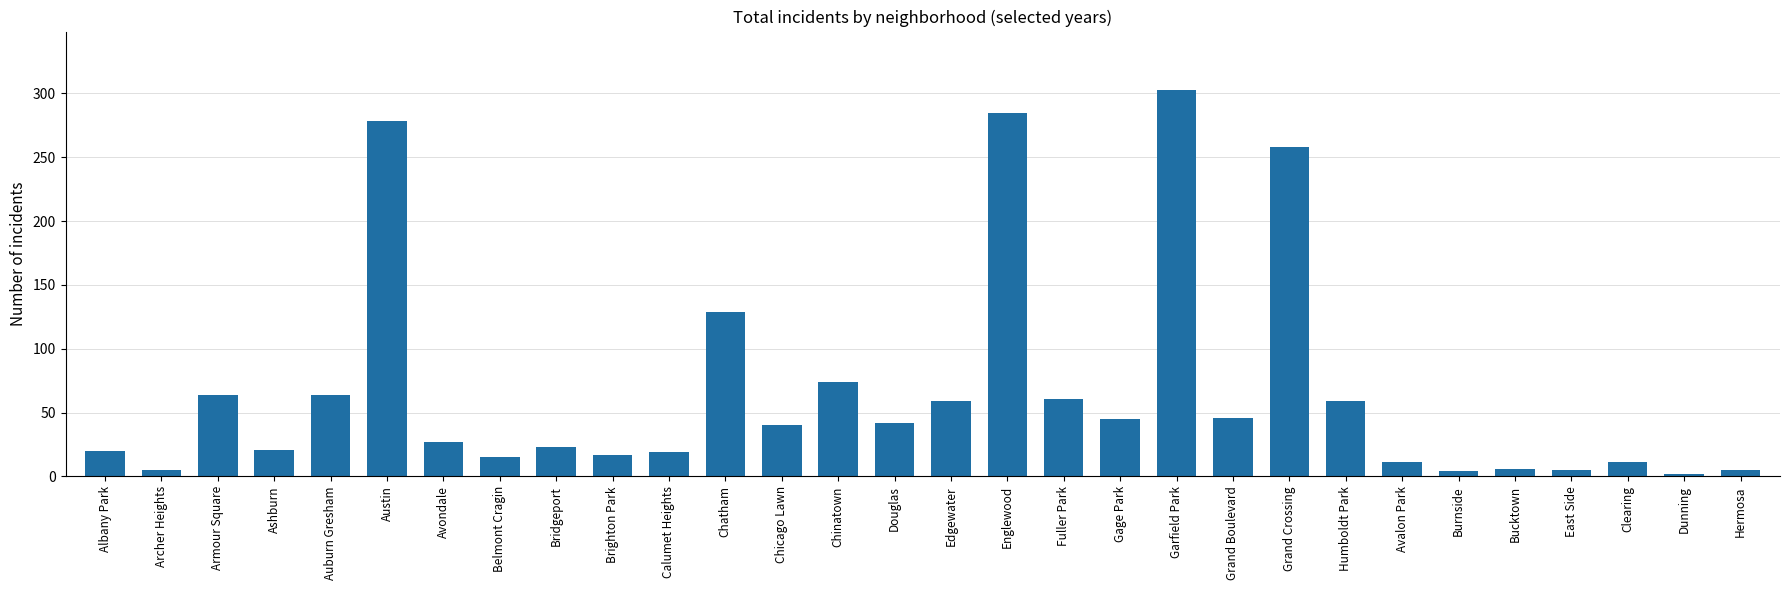

The chart shows a value of 112 at Auburn Gresham. True or false?

False